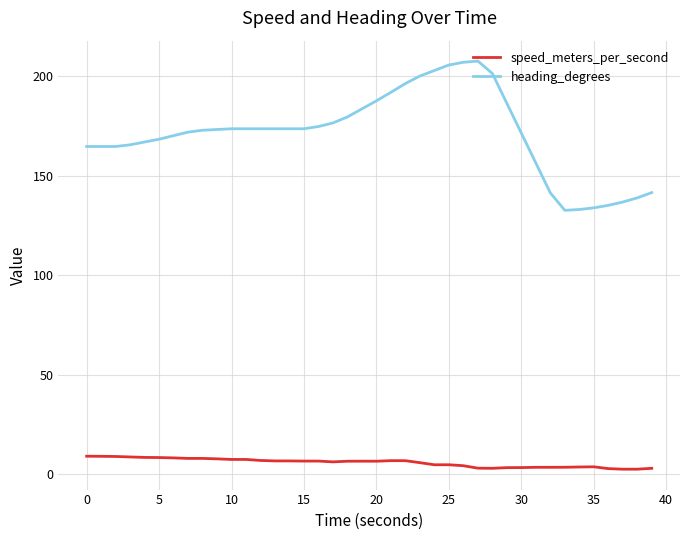

What is the difference between the maximum and minimum values in the speed_meters_per_second series?

6.5